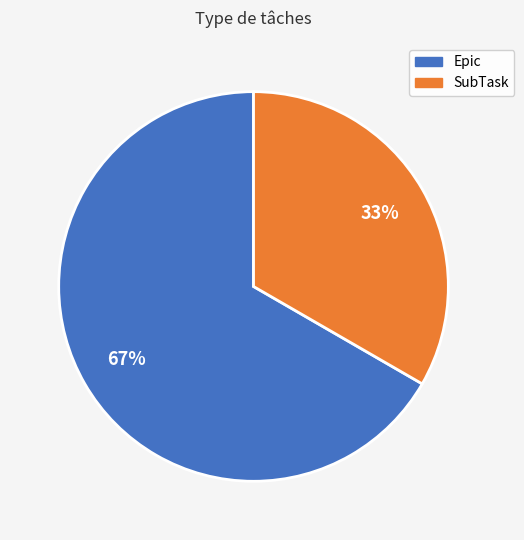

Which slice is the largest?

Epic